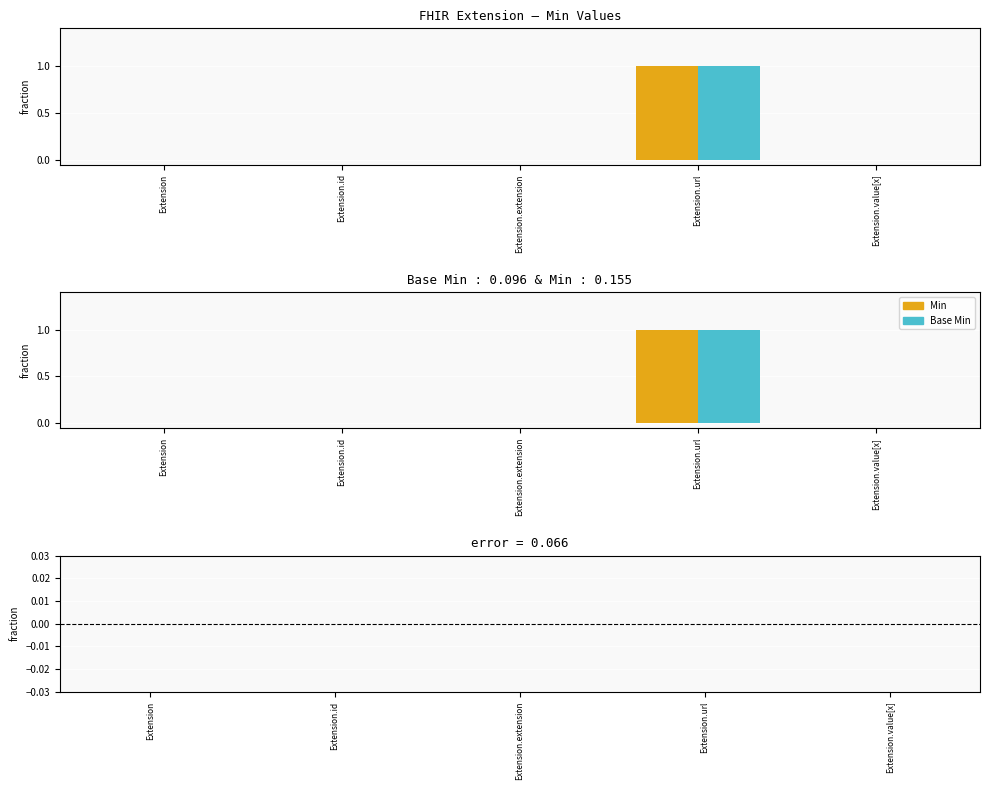

What is the maximum value shown in the chart?

1